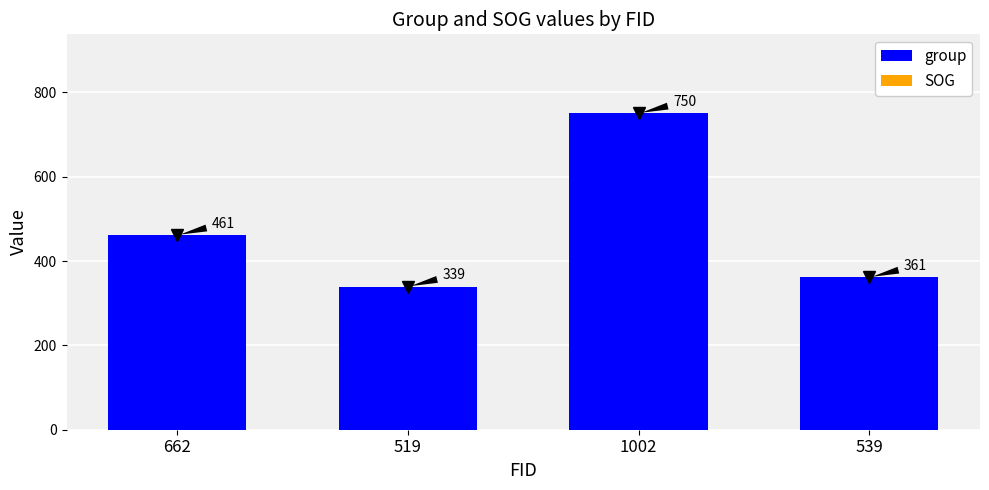

At which category does the chart reach its peak across all series?

1002